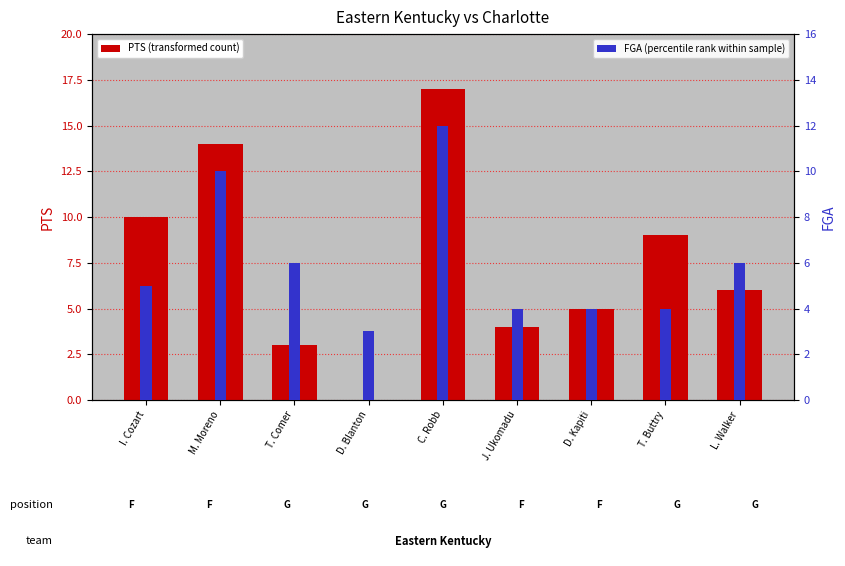

What is the difference between the maximum and minimum values in the PTS (transformed count) series?

17